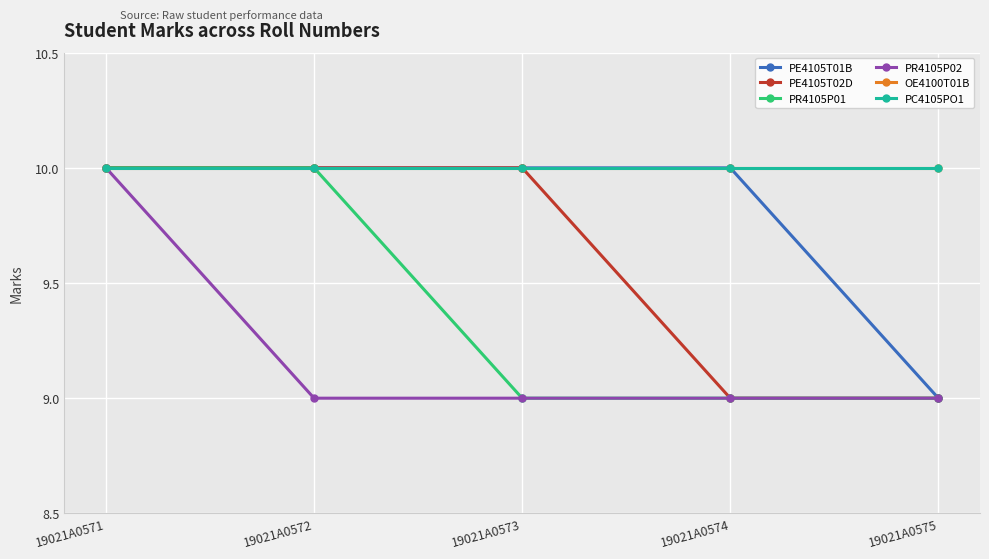

What is the sum of the PE4105T01B values at 19021A0572 and 19021A0575?

19